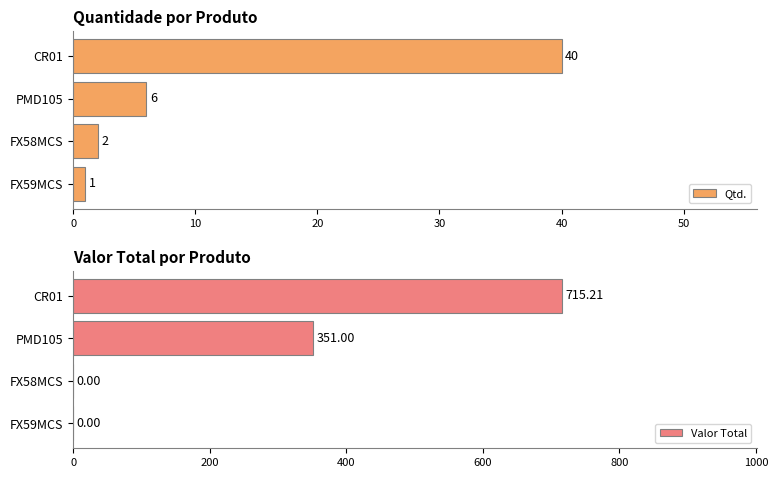

Where is Qtd. nearest to the value 20?

PMD105